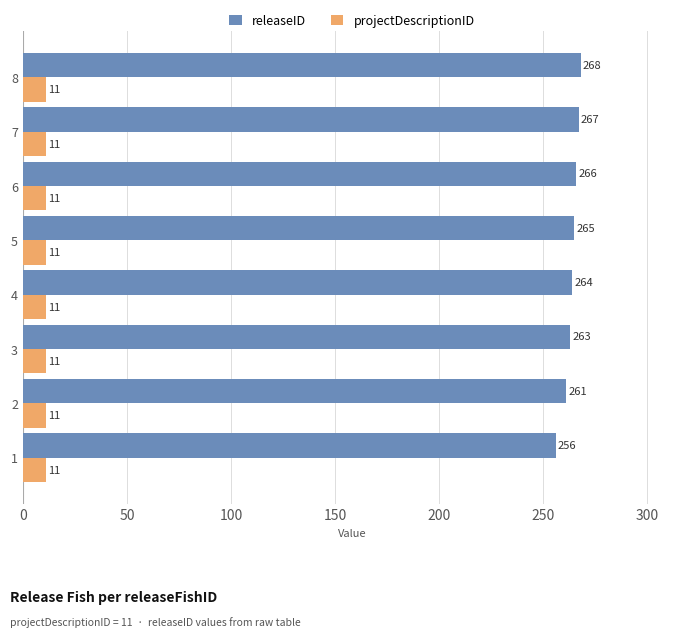

Which category has the highest value in the releaseID series?

8